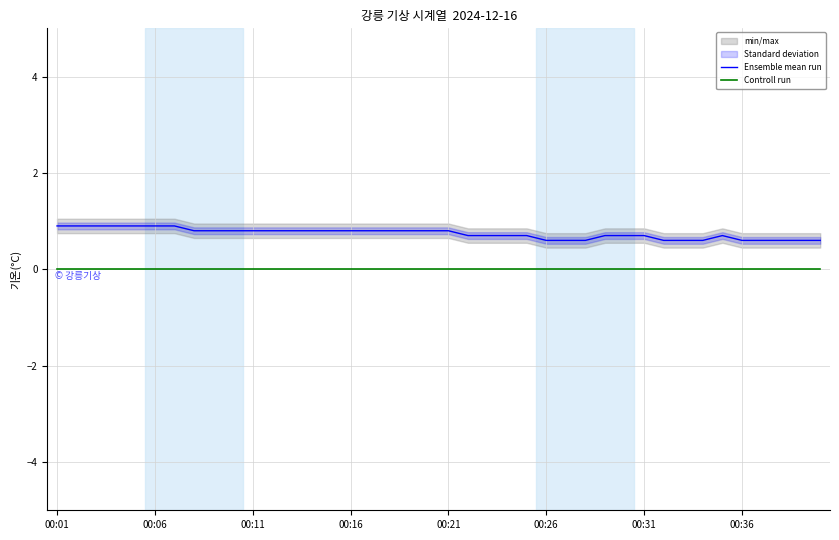

True or false: Controll run and Ensemble mean run intersect in this chart.

False